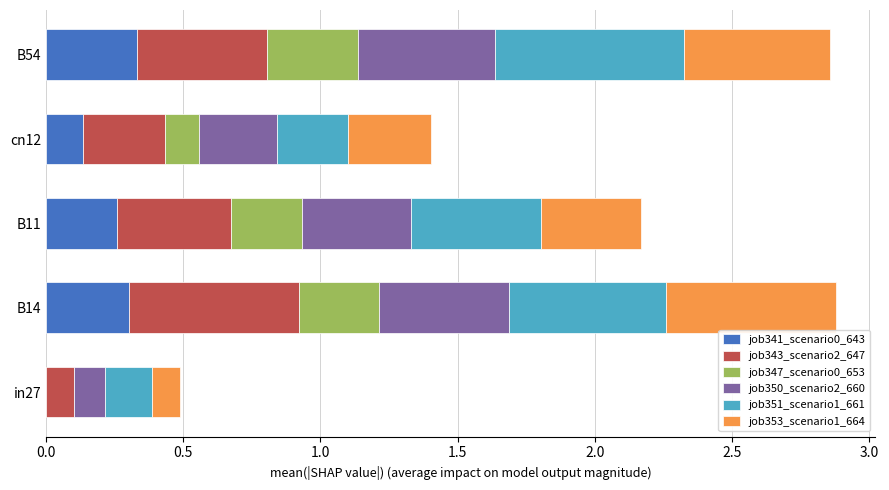

Is it true that job341_scenario0_643 equals 0.3 at B11?

True